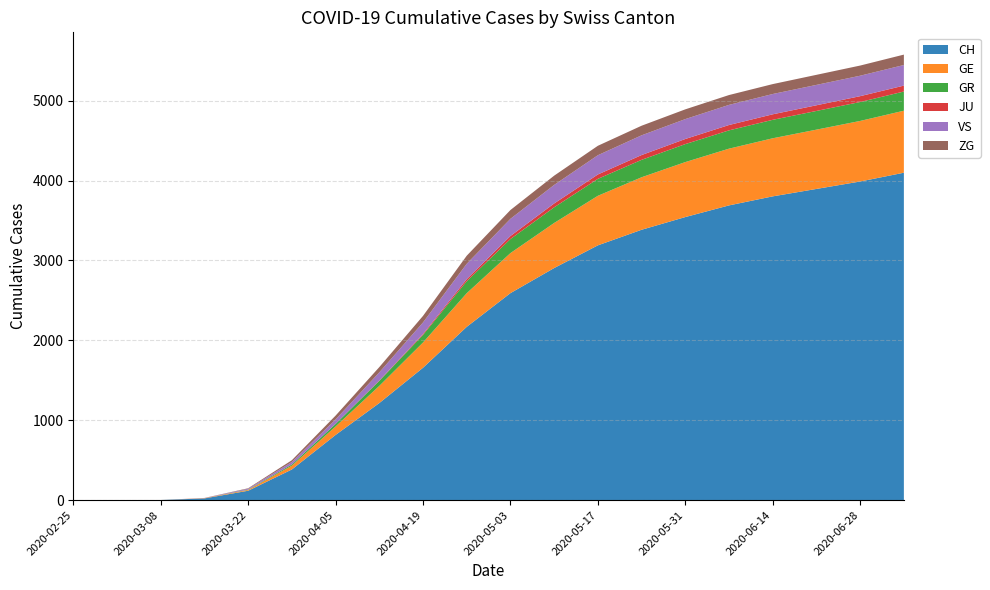

Reading right to left, list all the values displayed in this chart.

CH: 2020-07-05=4098	2020-06-28=3988	2020-06-21=3895	2020-06-14=3802	2020-06-07=3689	2020-05-31=3543	2020-05-24=3384	2020-05-17=3189	2020-05-10=2905	2020-05-03=2591	2020-04-26=2169	2020-04-19=1657	2020-04-12=1215	2020-04-05=816	2020-03-29=384	2020-03-22=118	2020-03-15=22	2020-03-08=2	2020-03-01=0	2020-02-25=0
GE: 2020-07-05=776	2020-06-28=758	2020-06-21=742	2020-06-14=727	2020-06-07=710	2020-05-31=688	2020-05-24=657	2020-05-17=620	2020-05-10=564	2020-05-03=501	2020-04-26=421	2020-04-19=316	2020-04-12=215	2020-04-05=106	2020-03-29=48	2020-03-22=10	2020-03-15=4	2020-03-08=0	2020-03-01=0	2020-02-25=0
GR: 2020-07-05=240	2020-06-28=237	2020-06-21=234	2020-06-14=231	2020-06-07=229	2020-05-31=225	2020-05-24=218	2020-05-17=212	2020-05-10=196	2020-05-03=176	2020-04-26=150	2020-04-19=95	2020-04-12=63	2020-04-05=32	2020-03-29=15	2020-03-22=4	2020-03-15=0	2020-03-08=0	2020-03-01=0	2020-02-25=0
JU: 2020-07-05=74	2020-06-28=73	2020-06-21=71	2020-06-14=69	2020-06-07=67	2020-05-31=64	2020-05-24=60	2020-05-17=55	2020-05-10=48	2020-05-03=38	2020-04-26=26	2020-04-19=12	2020-04-12=4	2020-04-05=0	2020-03-29=0	2020-03-22=0	2020-03-15=0	2020-03-08=0	2020-03-01=0	2020-02-25=0
VS: 2020-07-05=258	2020-06-28=256	2020-06-21=255	2020-06-14=254	2020-06-07=252	2020-05-31=249	2020-05-24=247	2020-05-17=241	2020-05-10=232	2020-05-03=215	2020-04-26=192	2020-04-19=144	2020-04-12=102	2020-04-05=56	2020-03-29=31	2020-03-22=11	2020-03-15=2	2020-03-08=0	2020-03-01=0	2020-02-25=0
ZG: 2020-07-05=130	2020-06-28=127	2020-06-21=126	2020-06-14=124	2020-06-07=123	2020-05-31=122	2020-05-24=120	2020-05-17=118	2020-05-10=116	2020-05-03=110	2020-04-26=101	2020-04-19=82	2020-04-12=66	2020-04-05=48	2020-03-29=22	2020-03-22=6	2020-03-15=0	2020-03-08=0	2020-03-01=0	2020-02-25=0